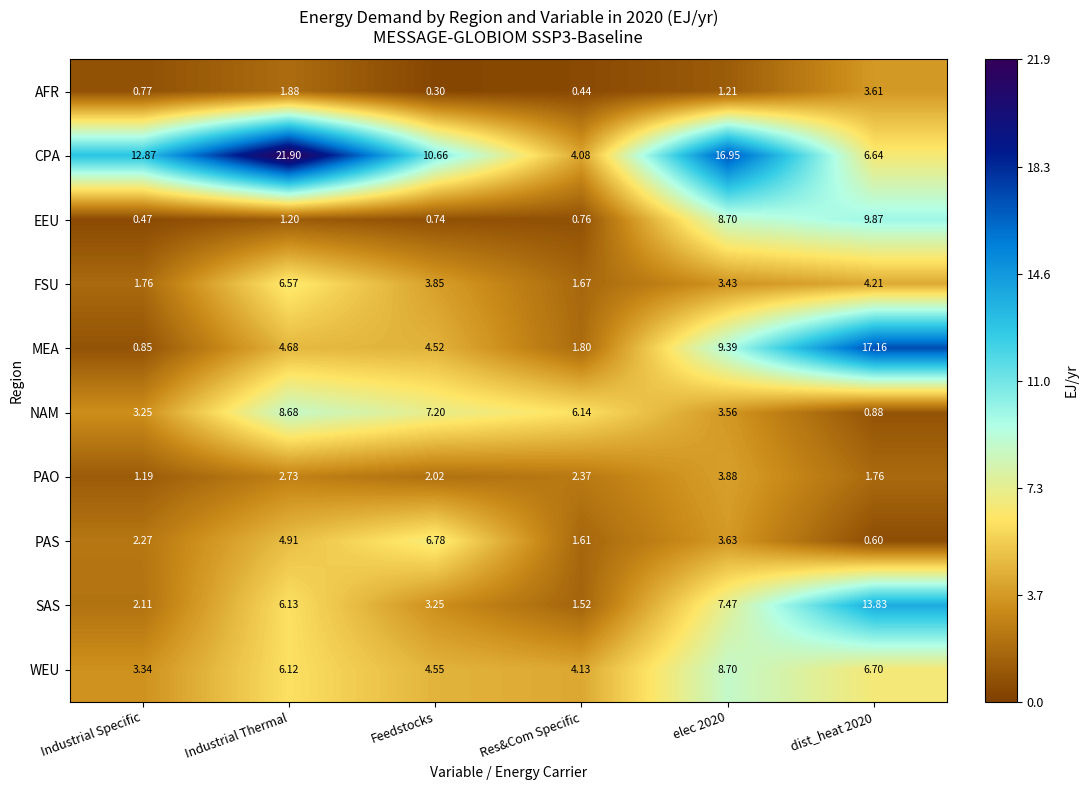

At how many categories does at least one series exceed 11?

4